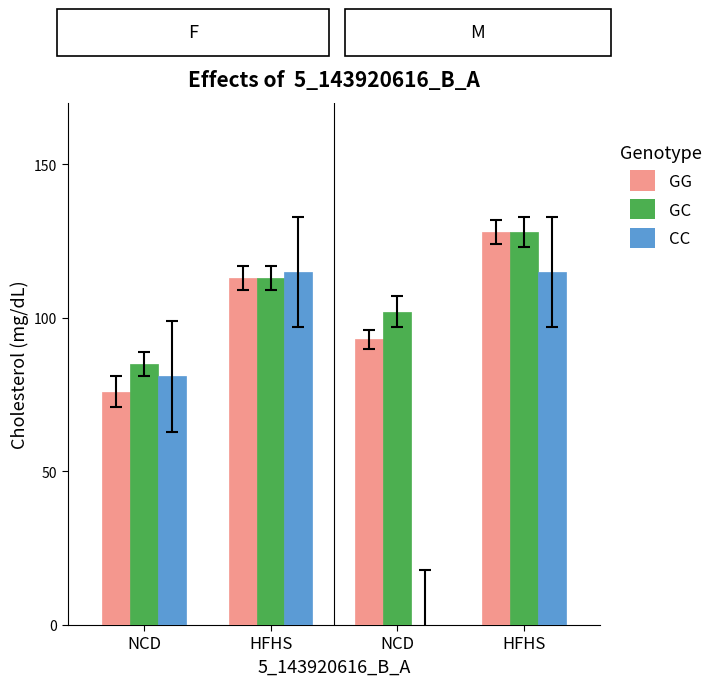

What is the label of the 2nd bar from the right?

NCD